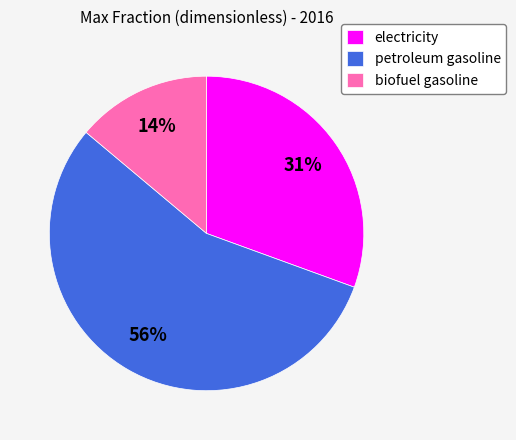

To the nearest percent, what percentage of the pie is electricity?

31%